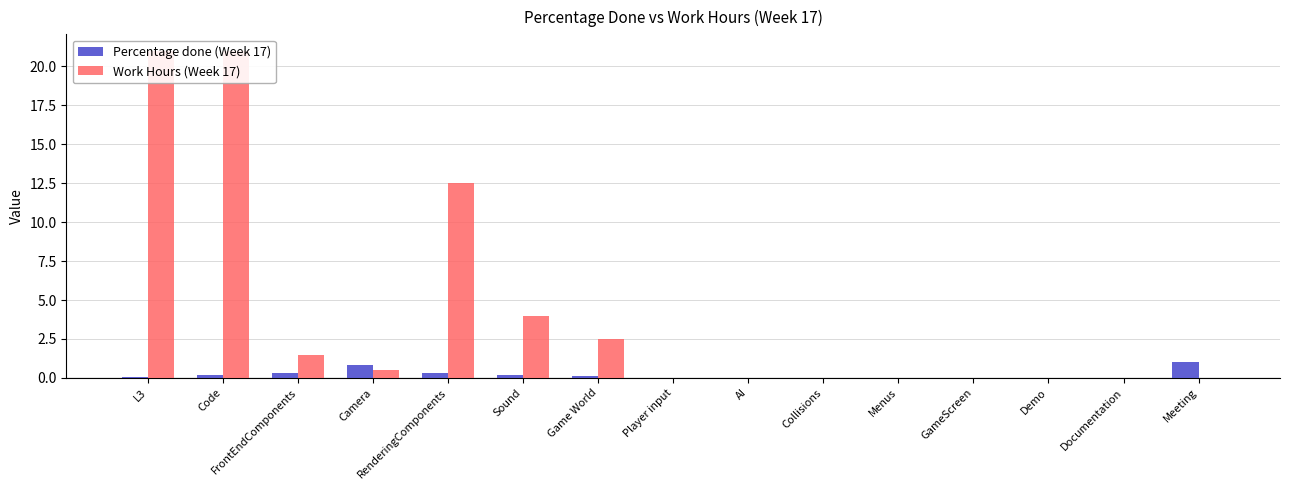

Rank the categories by Percentage done (Week 17) value from highest to lowest.

Meeting, Camera, FrontEndComponents, RenderingComponents, Sound, Code, Game World, L3, Player input, AI, Collisions, Menus, GameScreen, Demo, Documentation